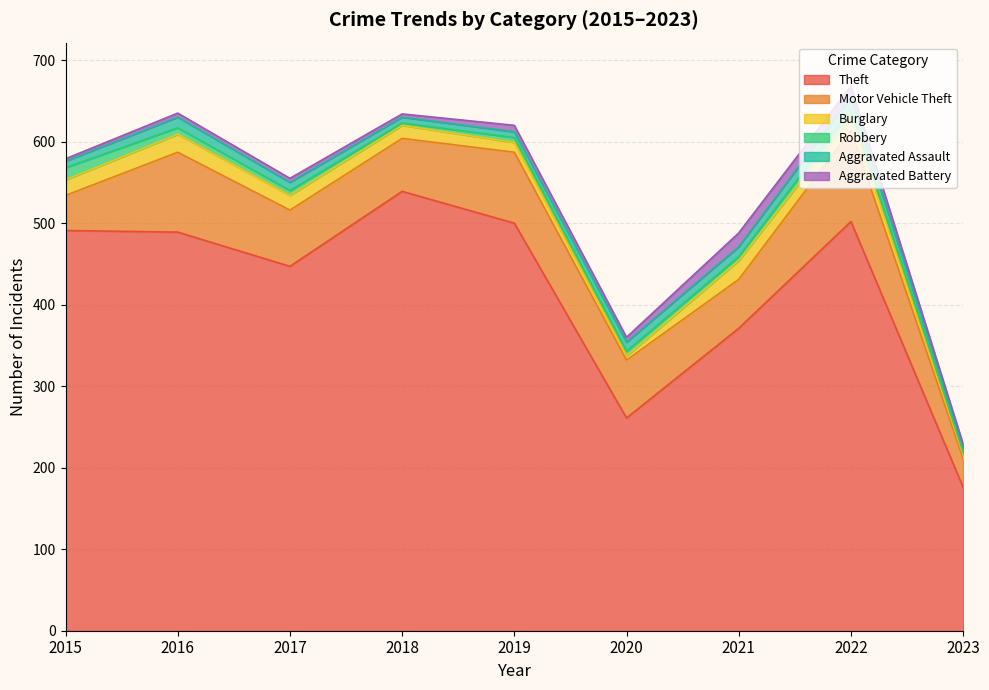

At which label does Aggravated Battery reach its minimum?

2015